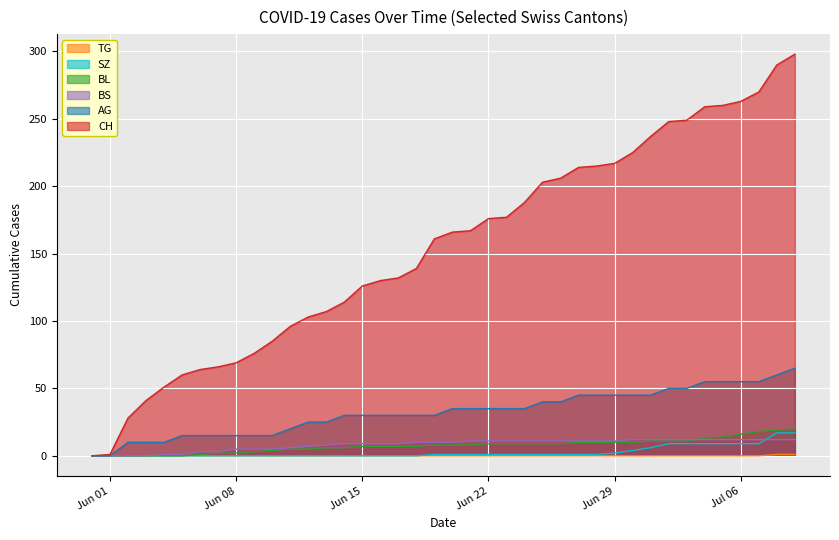

How many lines are shown in the chart?

6